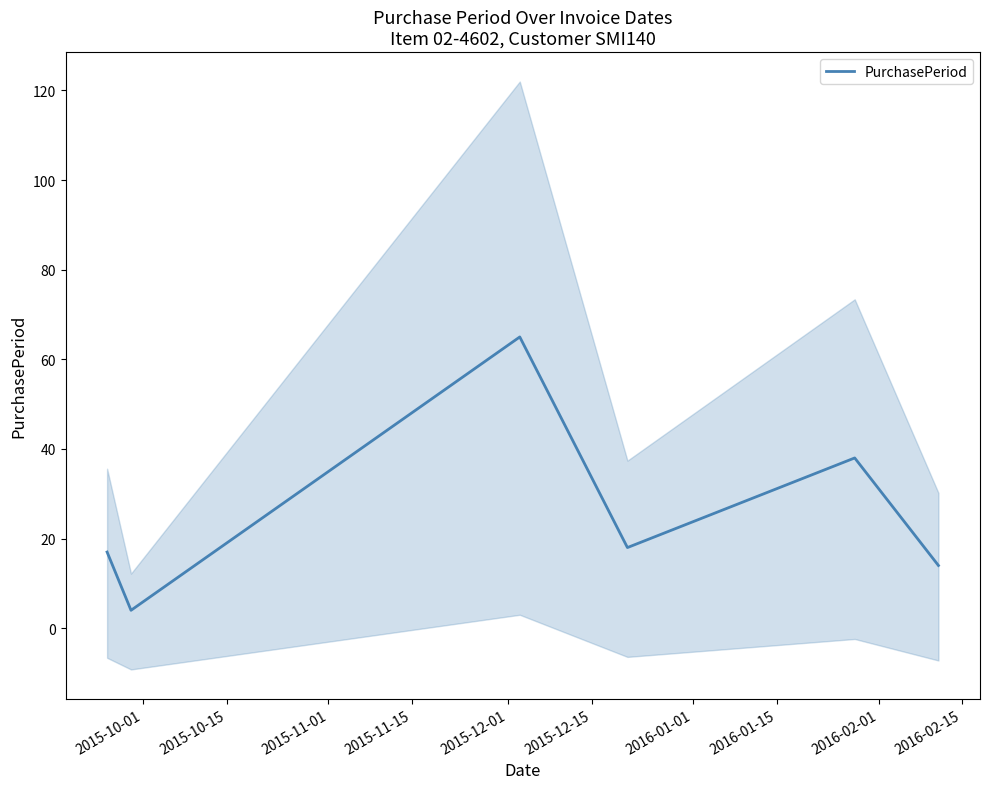

Count the number of data series in this chart.

1